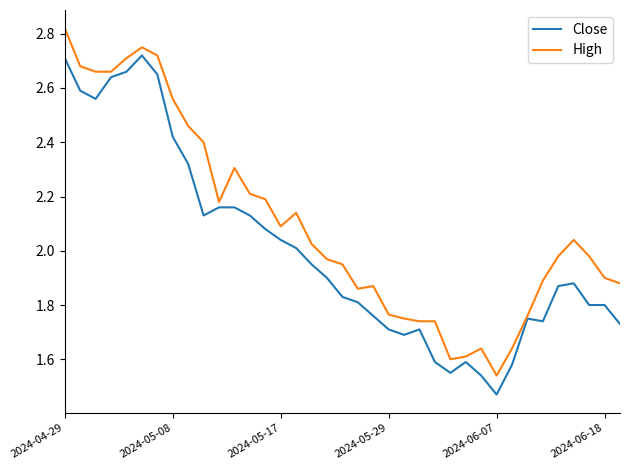

List the series in order of their peak value, highest first.

High, Close